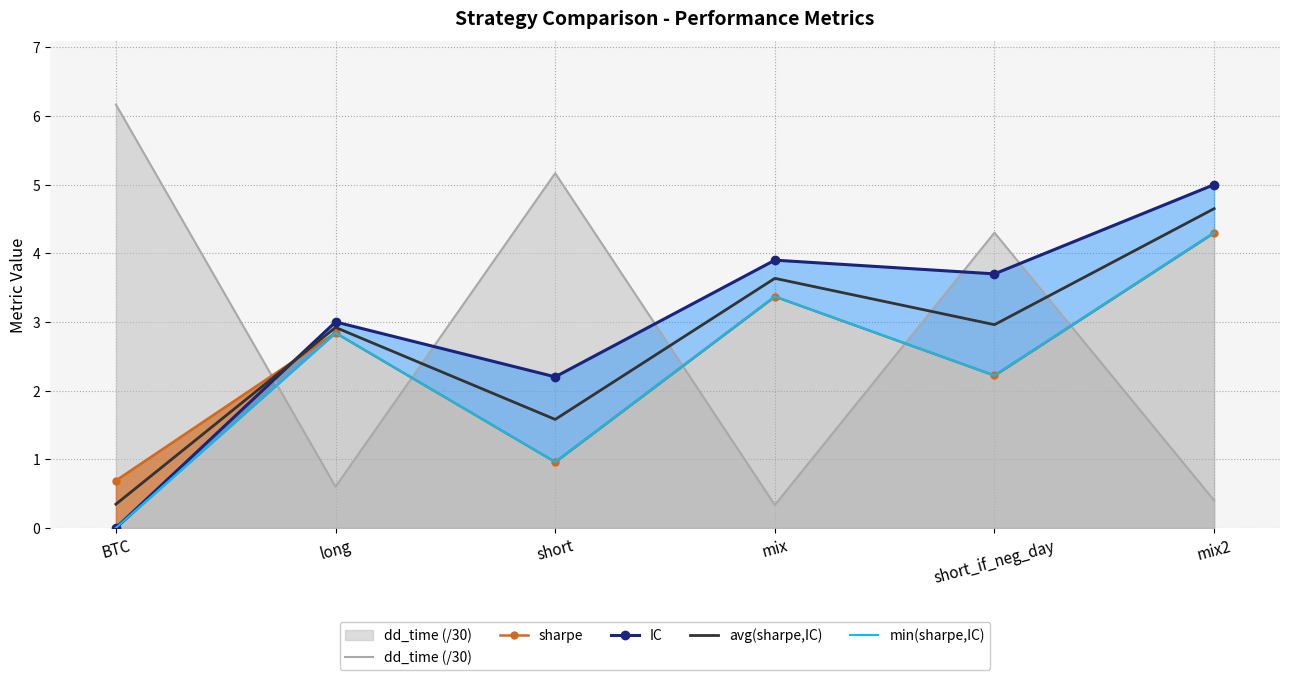

How many lines are shown in the chart?

5